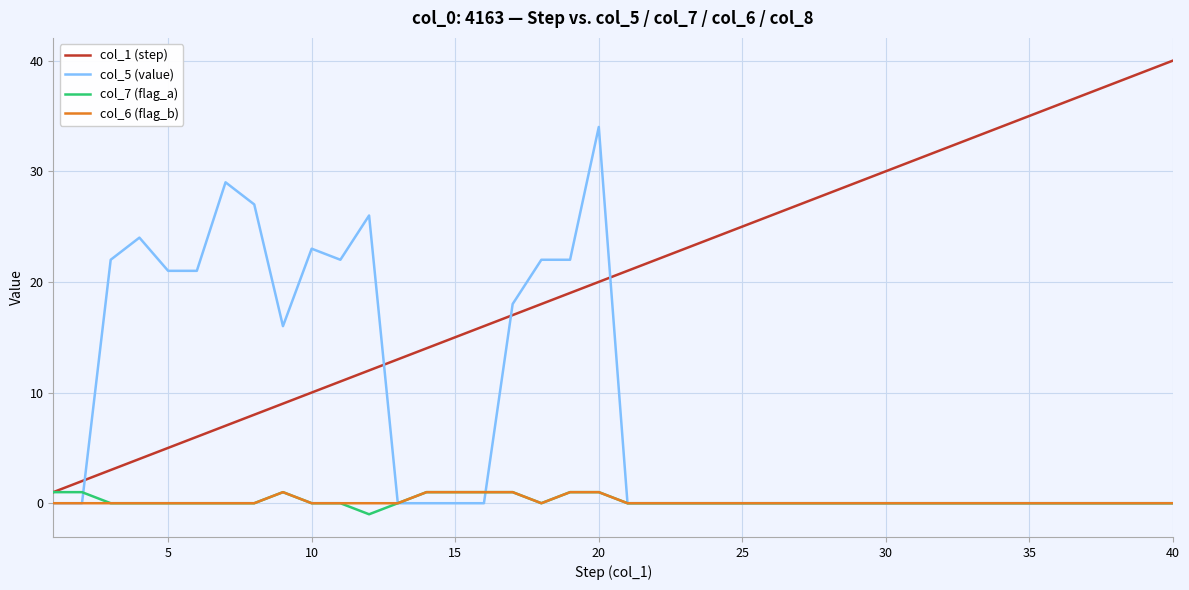

What is the greatest value displayed?

40